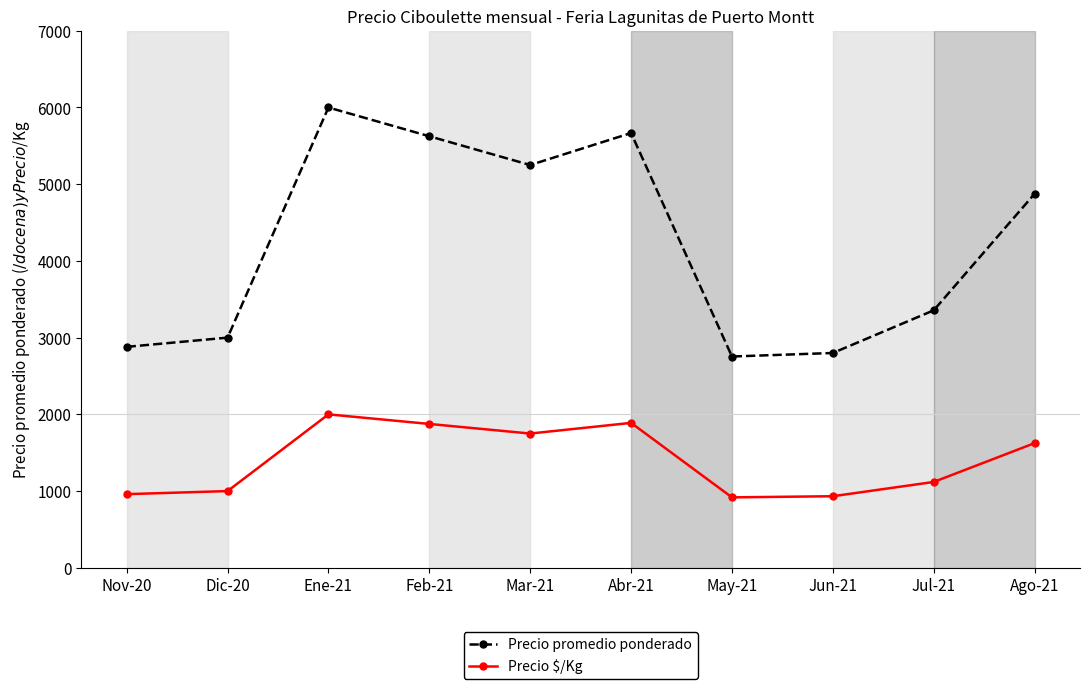

True or false: Precio $/Kg has more than 0 interior local peaks.

True